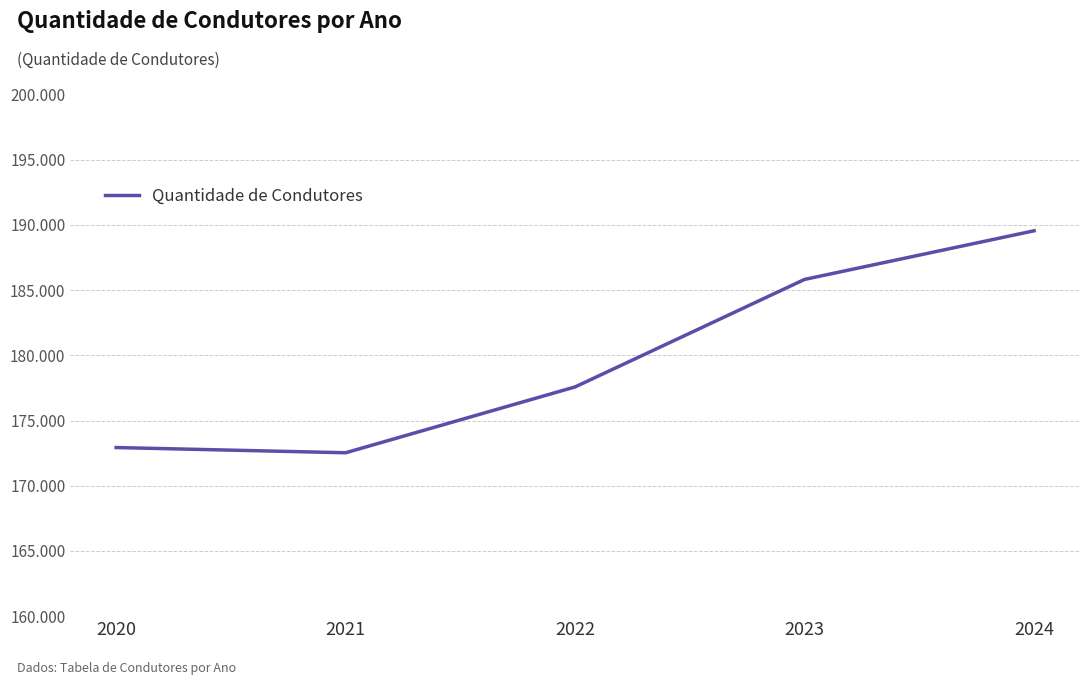

True or false: there are more than 2 points higher than both neighbors.

False